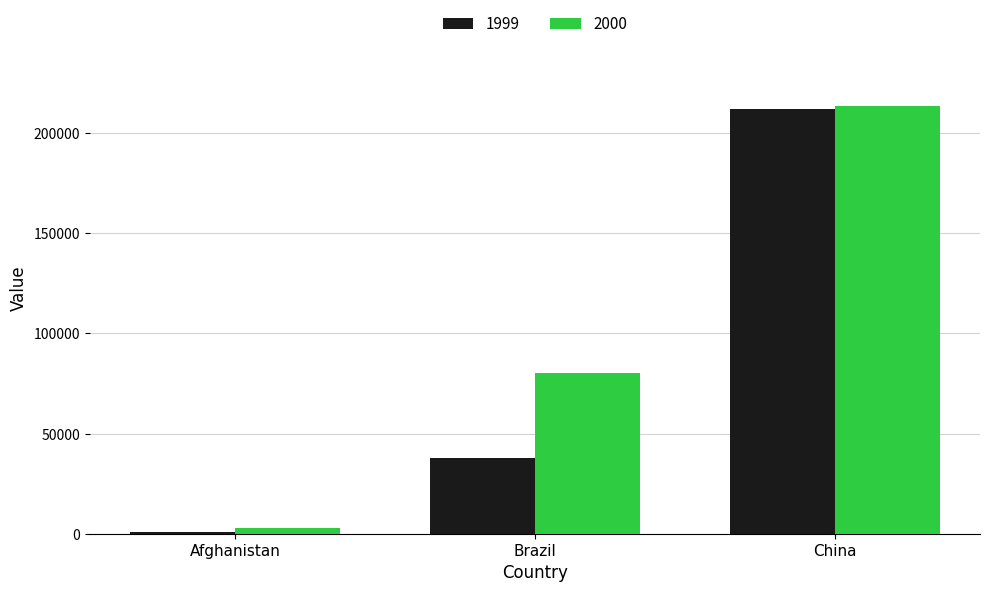

What is the spread (max minus min) of values at Brazil?

42751